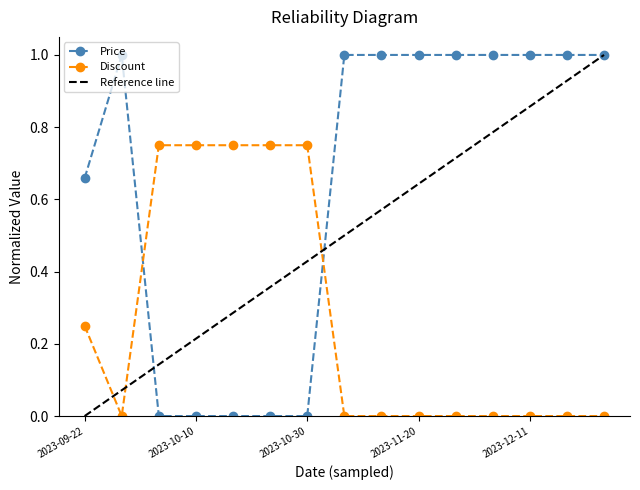

What is the label of the 7th point from the right?

2023-11-13